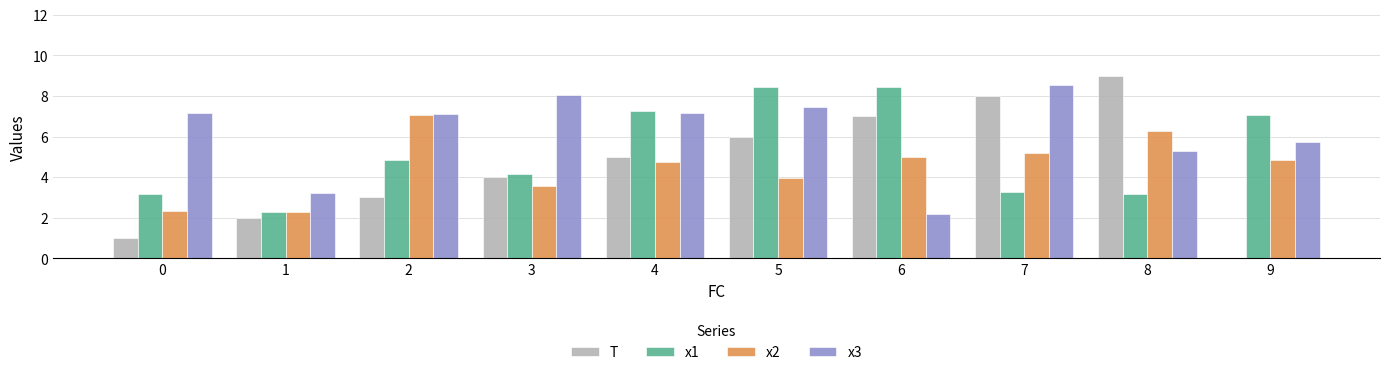

Which series has the largest total across all categories?

x3